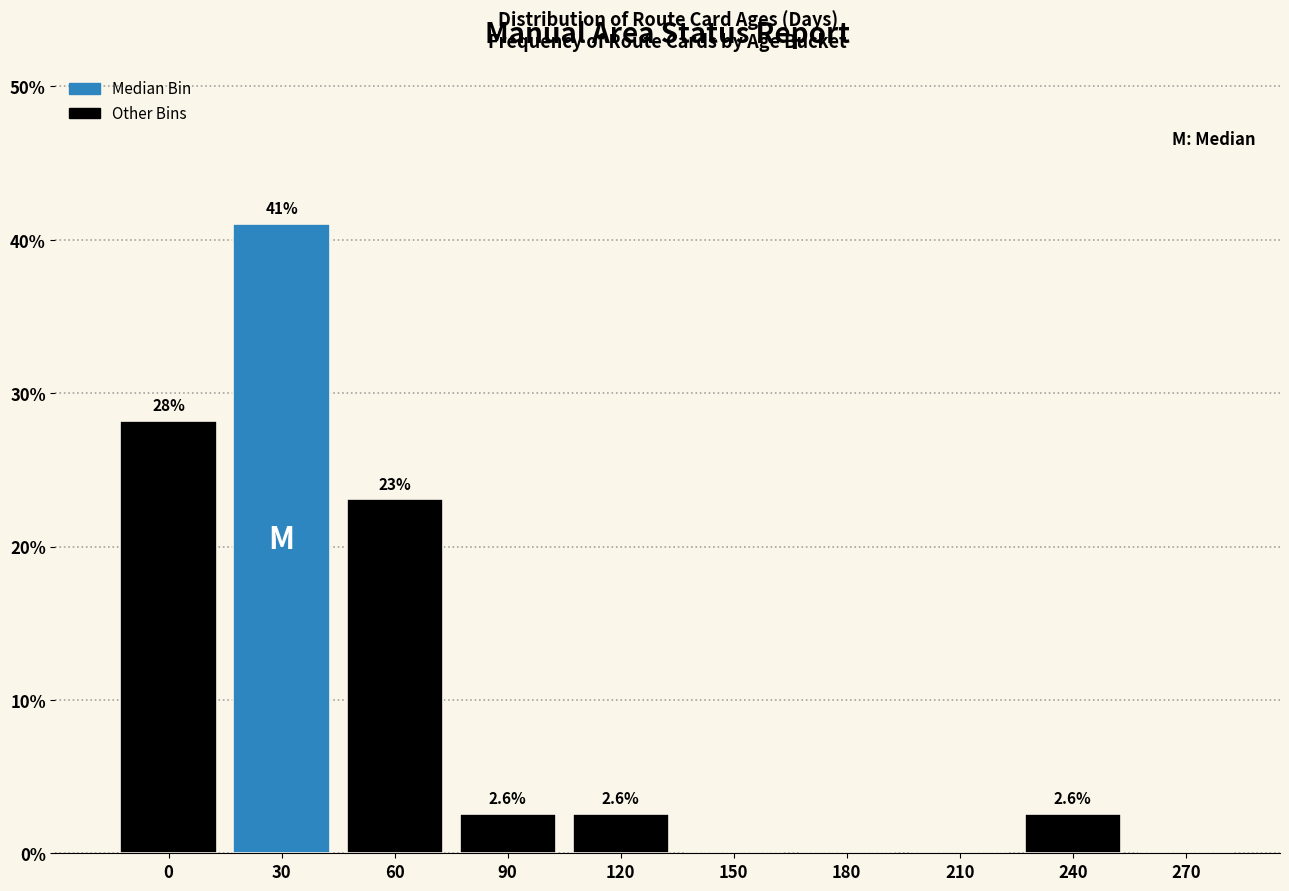

Reading left to right, extract all data points from this chart.

0=28.2	30=41.0	60=23.1	90=2.6	120=2.6	150=0.0	180=0.0	210=0.0	240=2.6	270=0.0